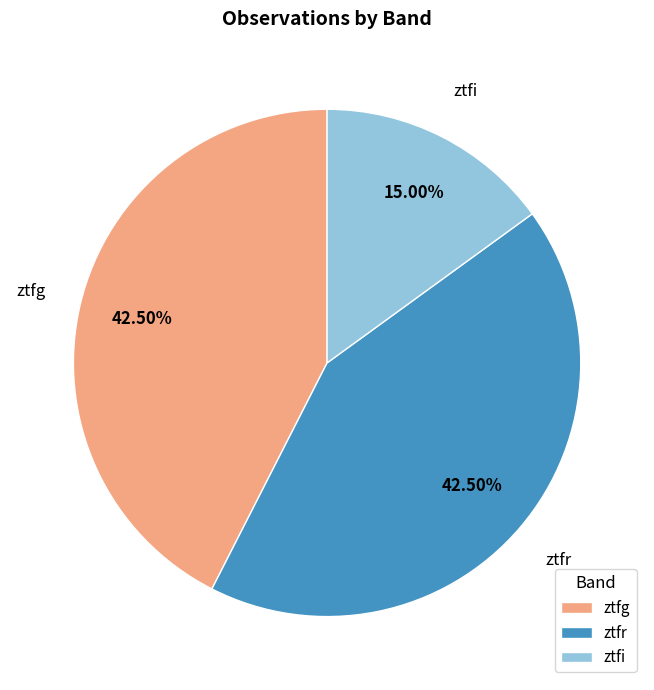

Combined, do ztfg and ztfi account for over 50%?

Yes